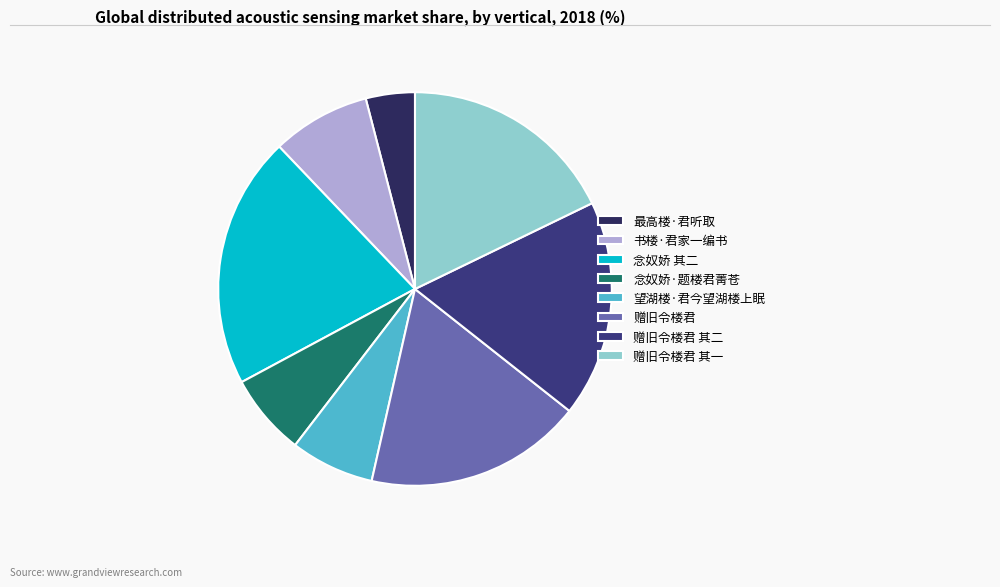

What percentage is the 赠旧令楼君 slice, to the nearest percent?

18%